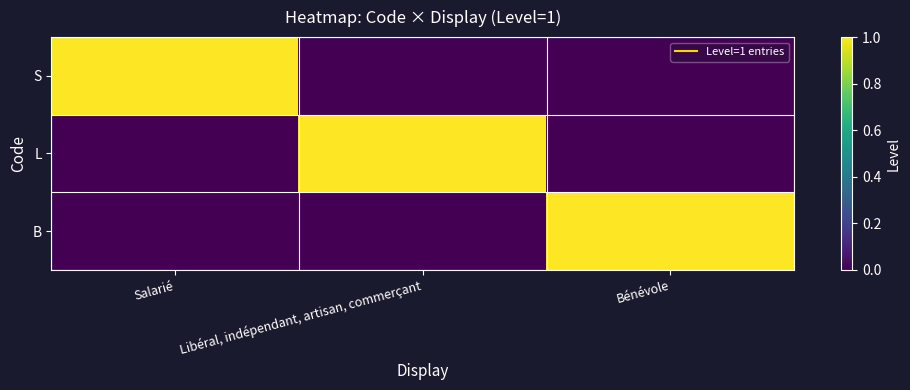

Reading left to right, extract all data points from this chart.

S: Salarié=1	Libéral, indépendant, artisan, commerçant=0	Bénévole=0
L: Salarié=0	Libéral, indépendant, artisan, commerçant=1	Bénévole=0
B: Salarié=0	Libéral, indépendant, artisan, commerçant=0	Bénévole=1